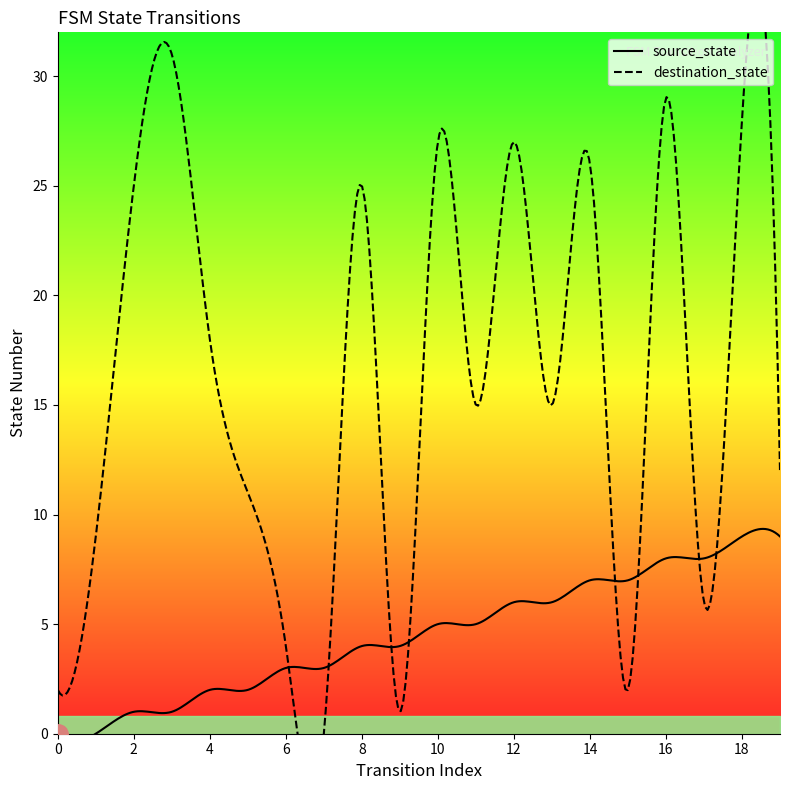

What is the difference between the destination_state values at 15 and 7?

2